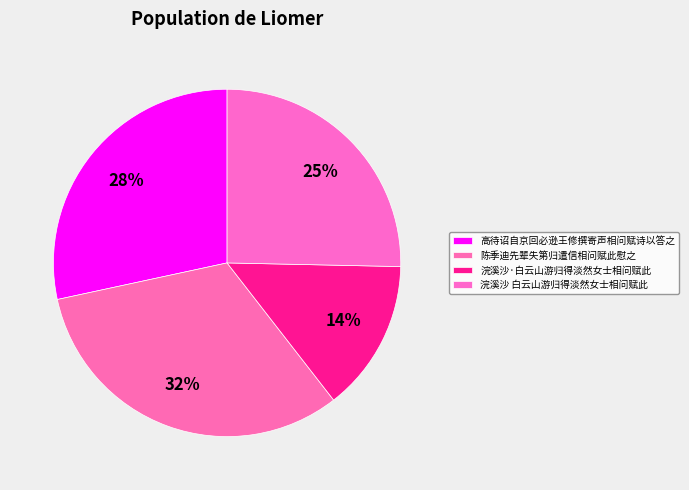

Count the number of slices in the pie.

4